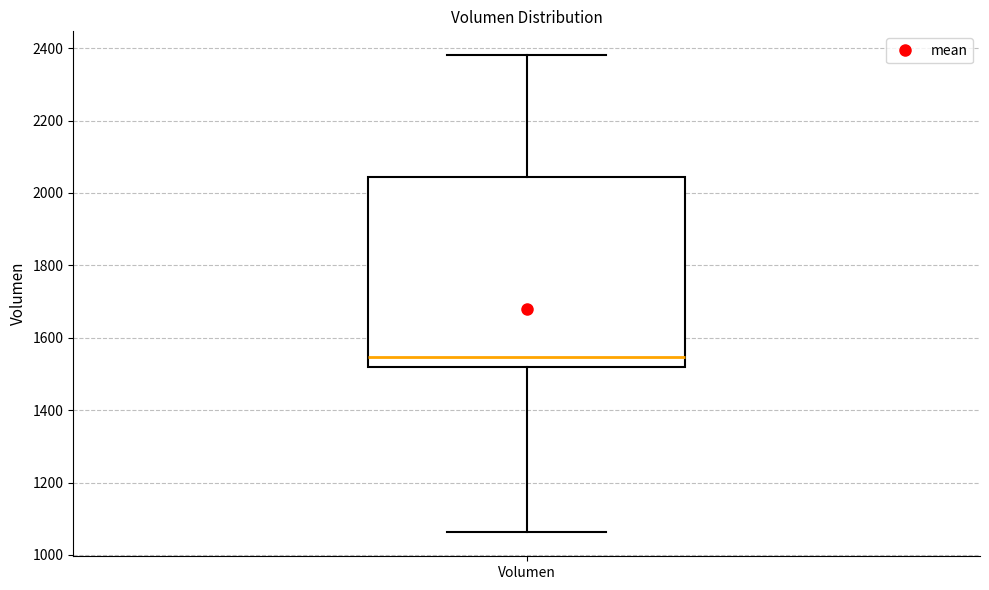

Where does the lower whisker of the box for Volumen end on the y-axis? The values are not printed on the chart, so give them approximately, as read against the axis.

1060